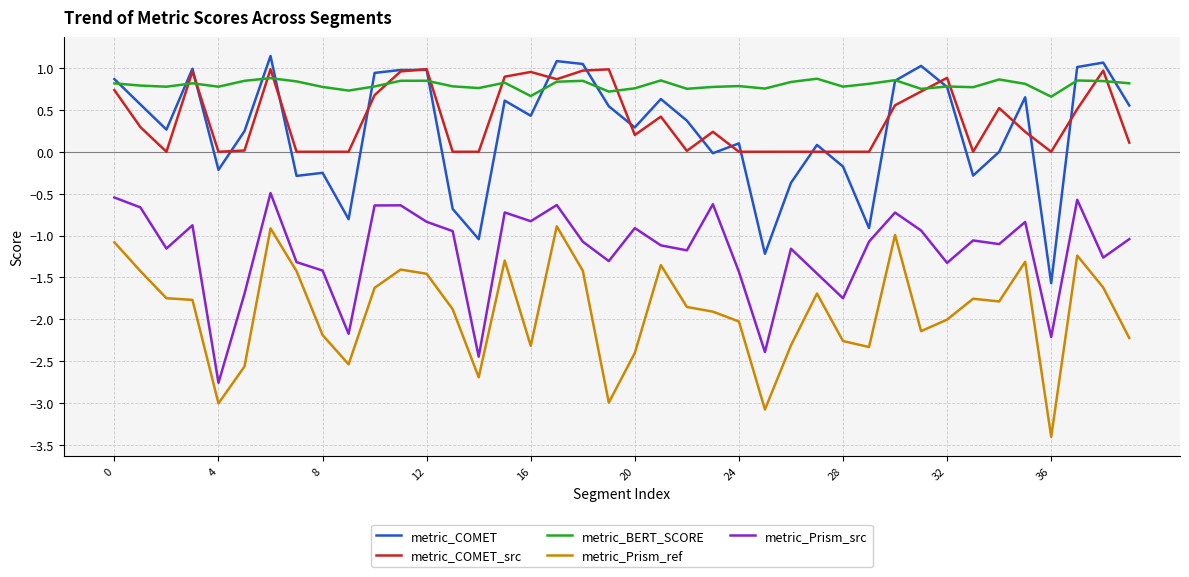

What is the difference between the maximum and minimum values in the metric_COMET_src series?

1.0